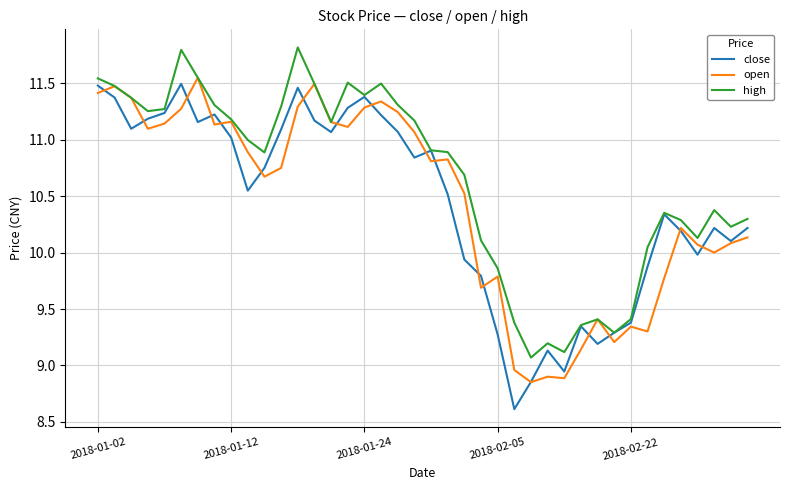

What is the highest value of the high series?

11.8